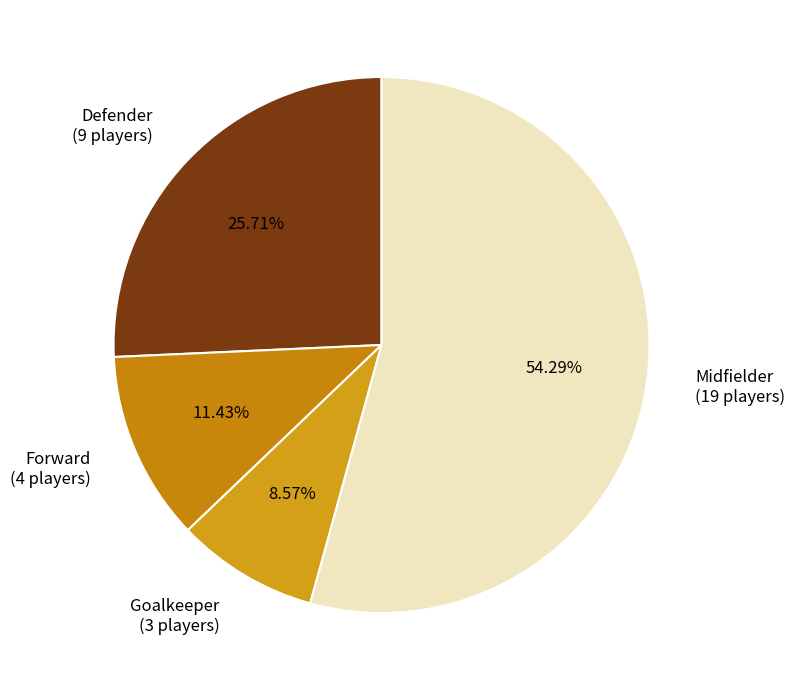

To the nearest percent, what is the difference between the largest and smallest slice percentages?

46%